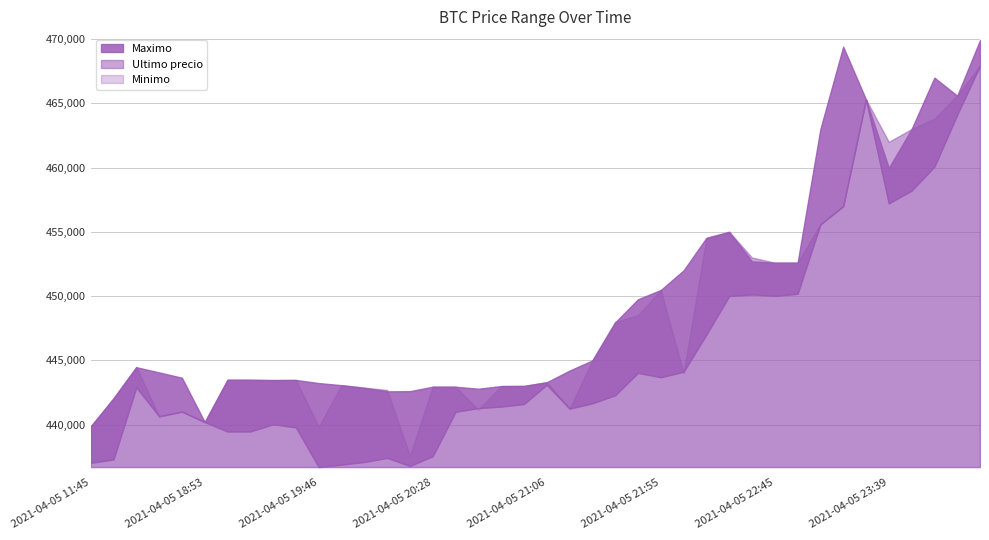

Rank the series by their average value, from highest to lowest.

Maximo, Ultimo precio, Minimo